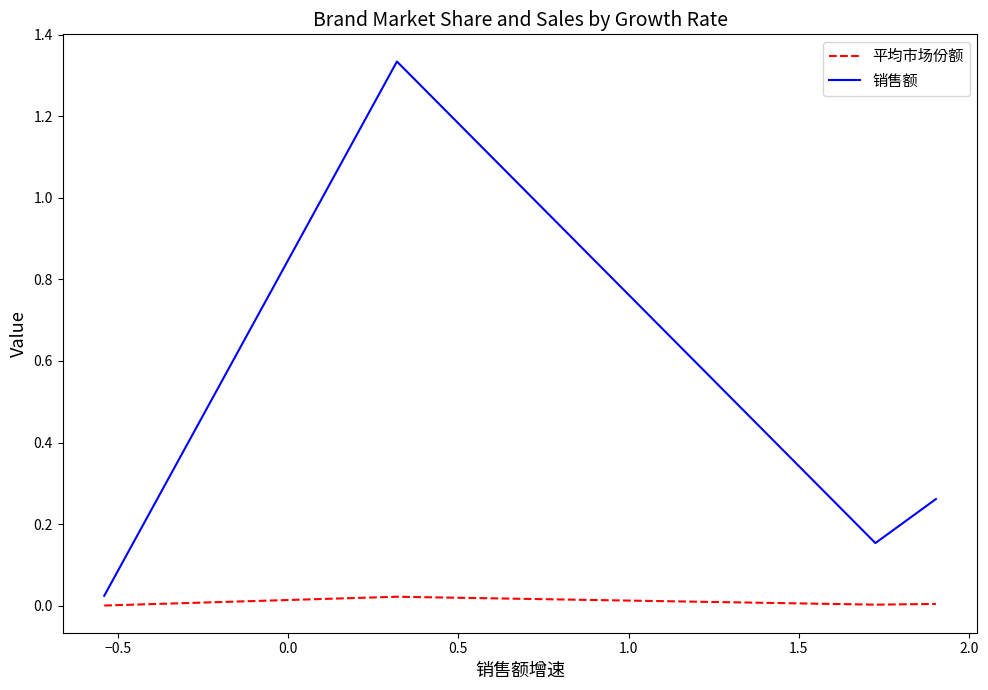

Rank the series by their average value, from highest to lowest.

销售额, 平均市场份额